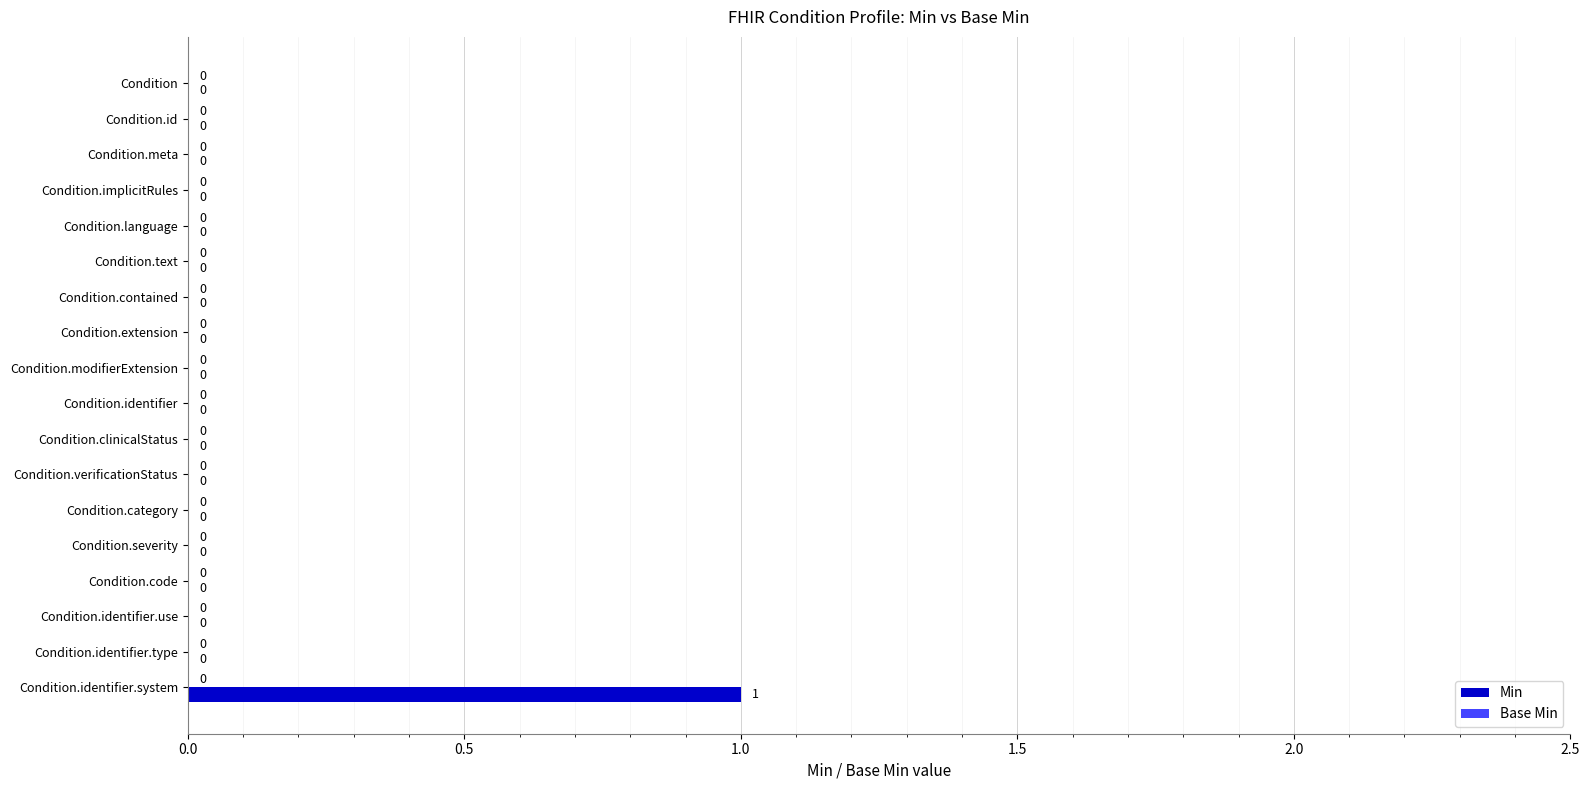

Reading top to bottom, list all the values displayed in this chart.

Condition=0	Condition.id=0	Condition.meta=0	Condition.implicitRules=0	Condition.language=0	Condition.text=0	Condition.contained=0	Condition.extension=0	Condition.modifierExtension=0	Condition.identifier=0	Condition.clinicalStatus=0	Condition.verificationStatus=0	Condition.category=0	Condition.severity=0	Condition.code=0	Condition.identifier.use=0	Condition.identifier.type=0	Condition.identifier.system=1